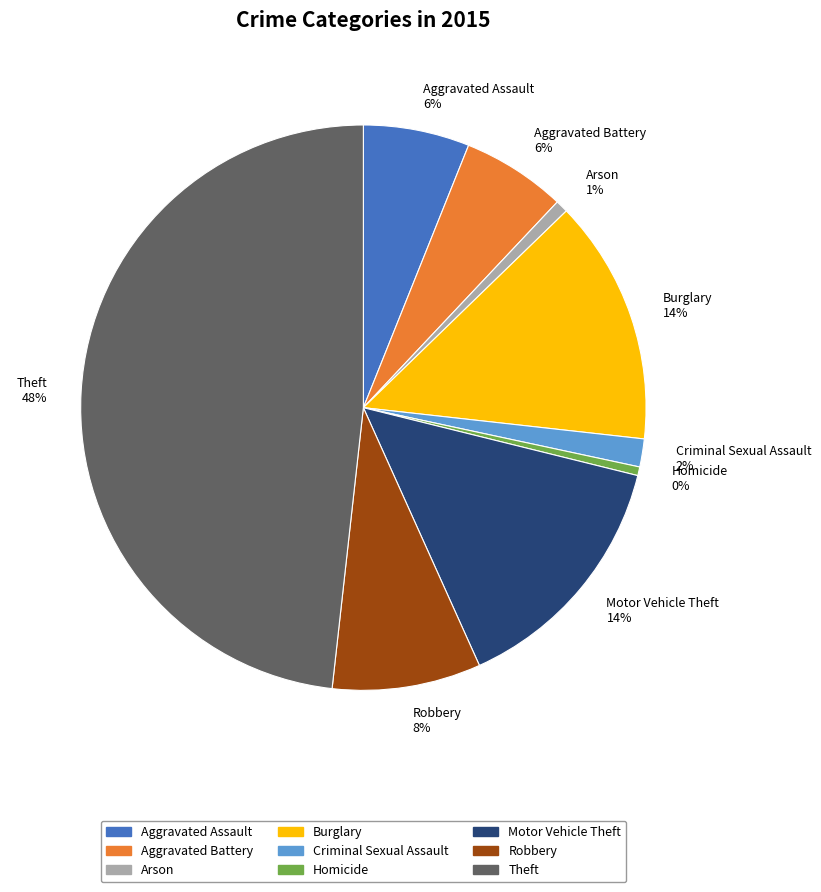

To the nearest percent, what is the difference between the Criminal Sexual Assault and Aggravated Battery slice percentages?

4%